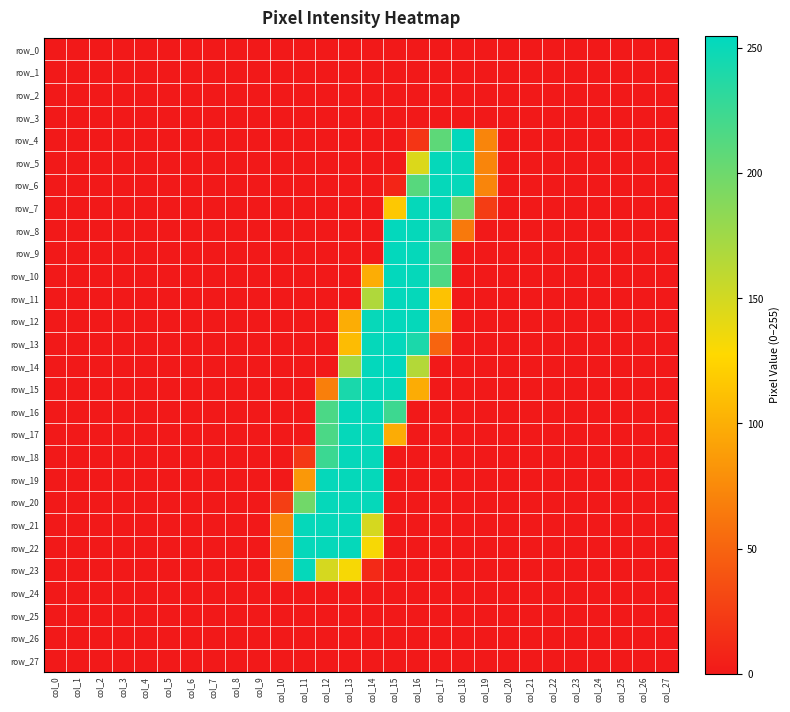

The value of row_0 at col_6 is 0. True or false?

True